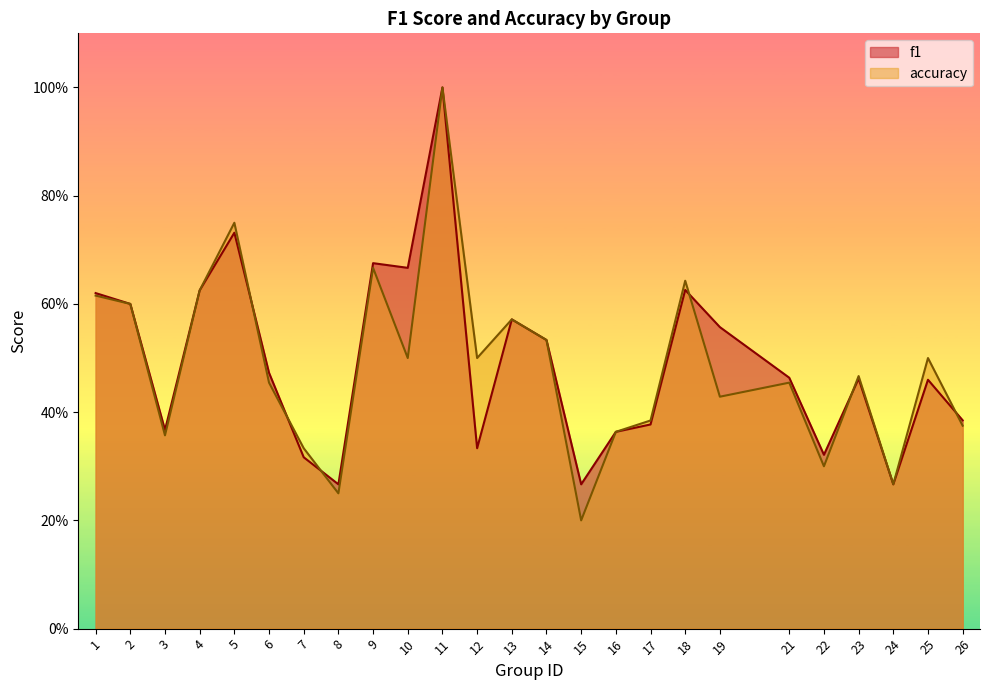

At which category is the sum across all series the highest?

11